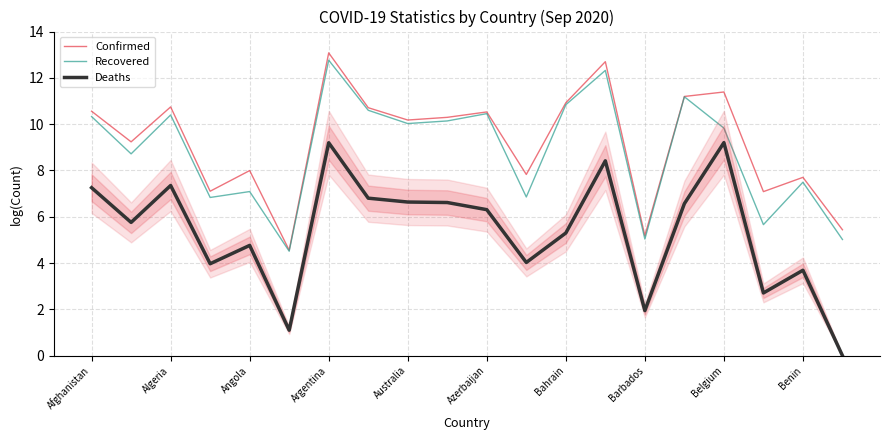

How many values in the Recovered series are below 10?

10